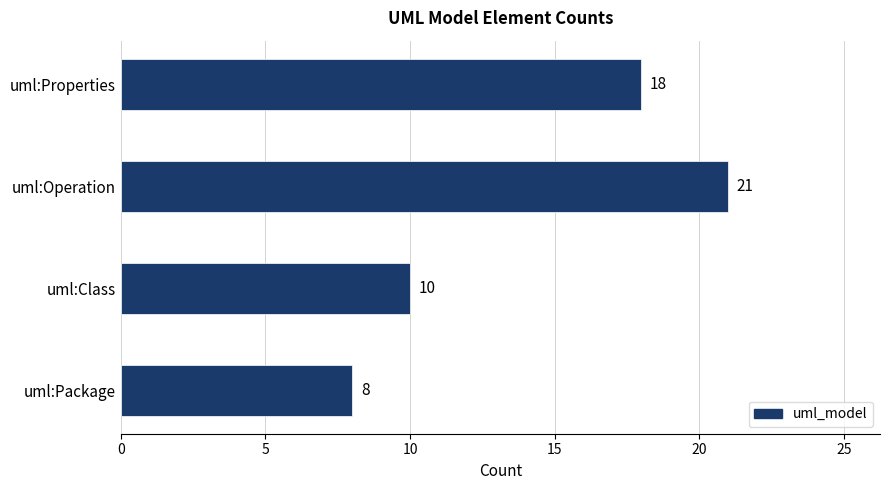

How many values are below 18?

2